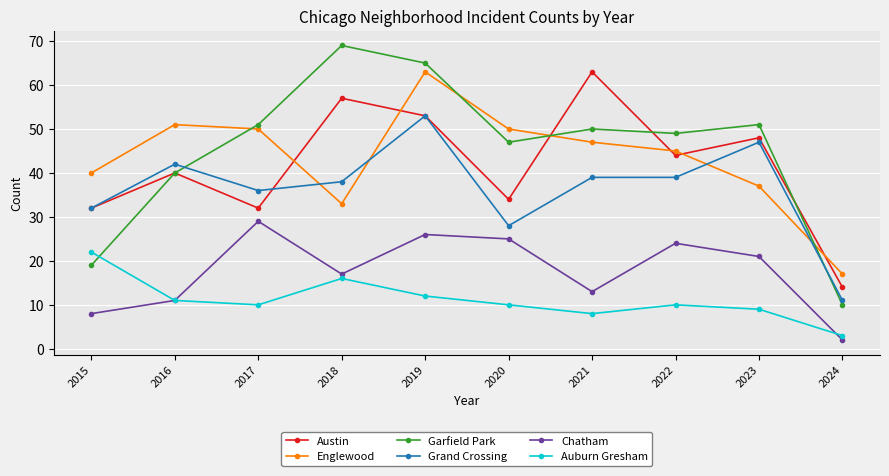

At which category does Garfield Park reach its first local peak?

2018